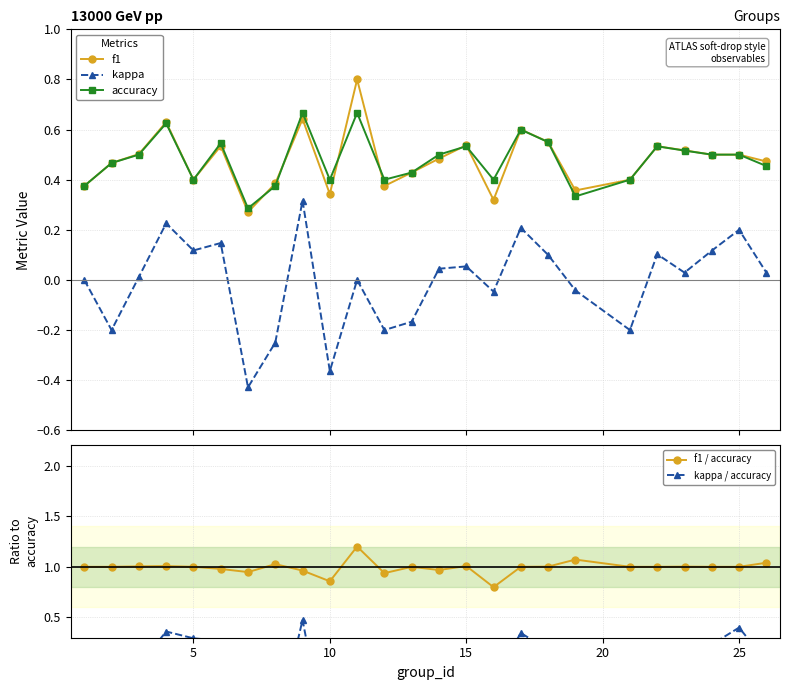

What is the value of the kappa / accuracy point at the 14th from the left?

0.1